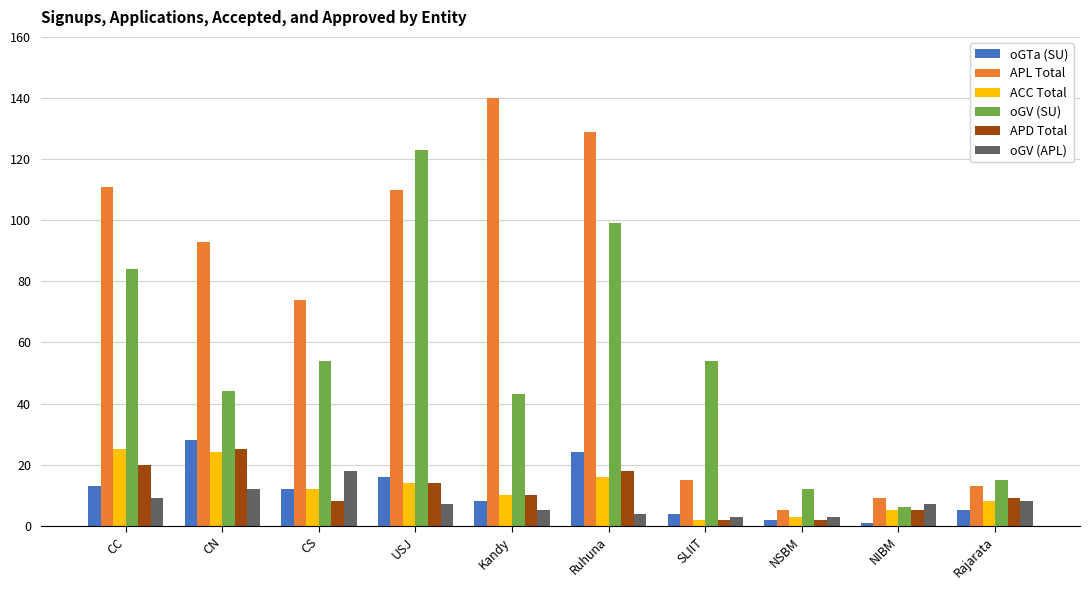

Reading left to right, list all the values displayed in this chart.

oGTa (SU): 13	28	12	16	8	24	4	2	1	5
APL Total: 111	93	74	110	140	129	15	5	9	13
ACC Total: 25	24	12	14	10	16	2	3	5	8
oGV (SU): 84	44	54	123	43	99	54	12	6	15
APD Total: 20	25	8	14	10	18	2	2	5	9
oGV (APL): 9	12	18	7	5	4	3	3	7	8